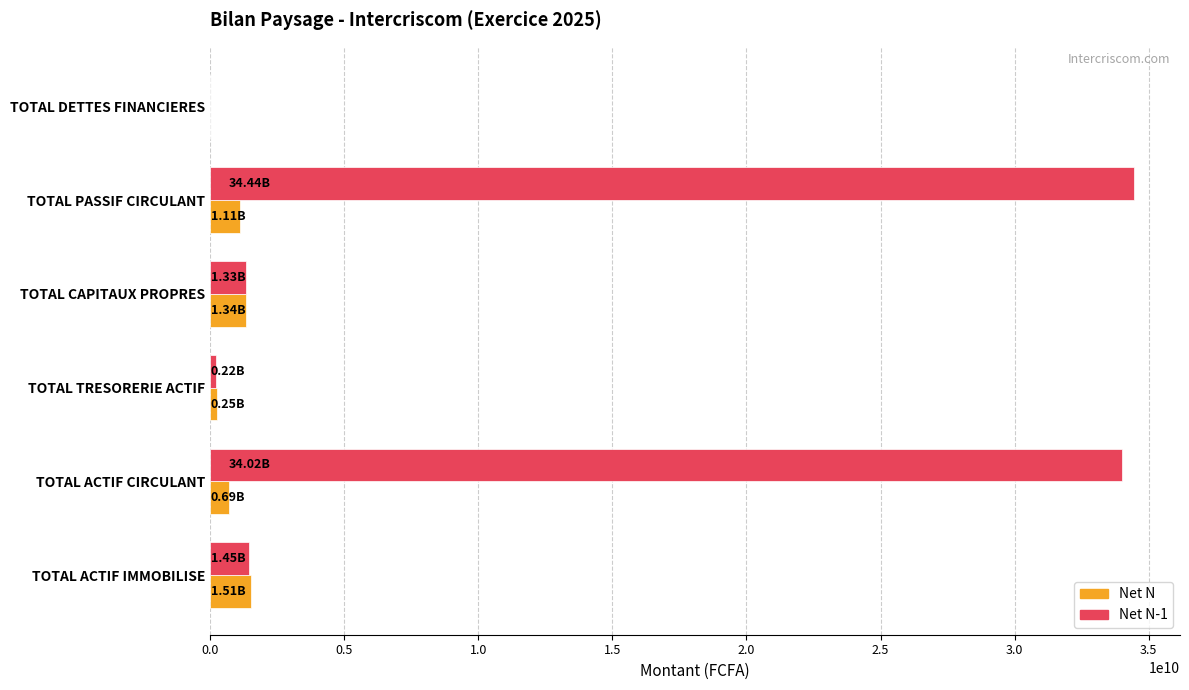

What is the total value across all series at TOTAL CAPITAUX PROPRES?

2672262336